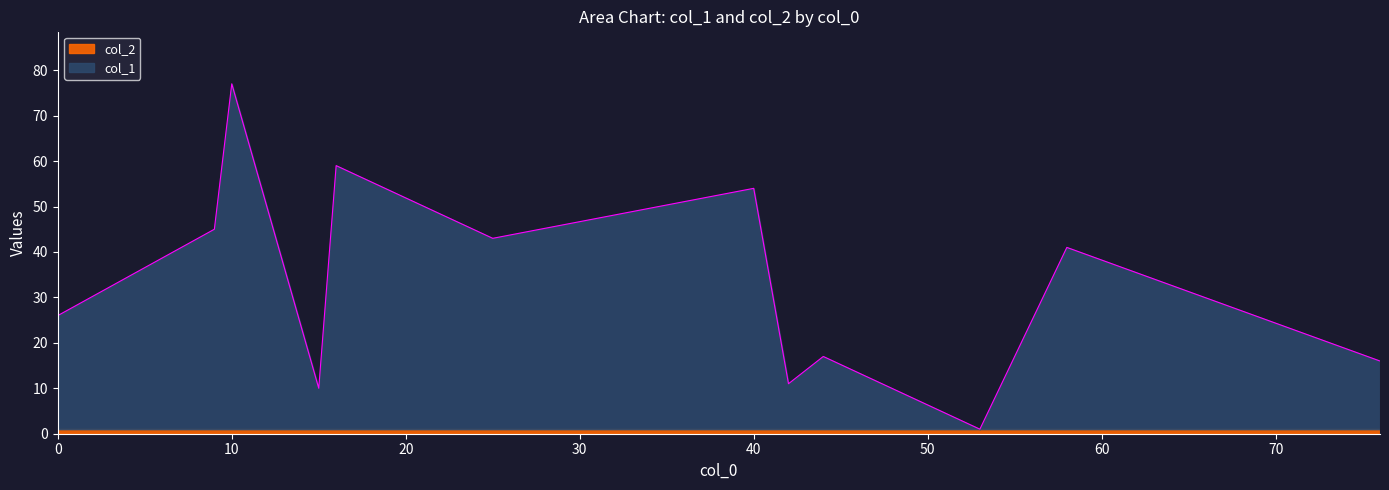

What is the difference between the col_1 values at 25 and 16?

16